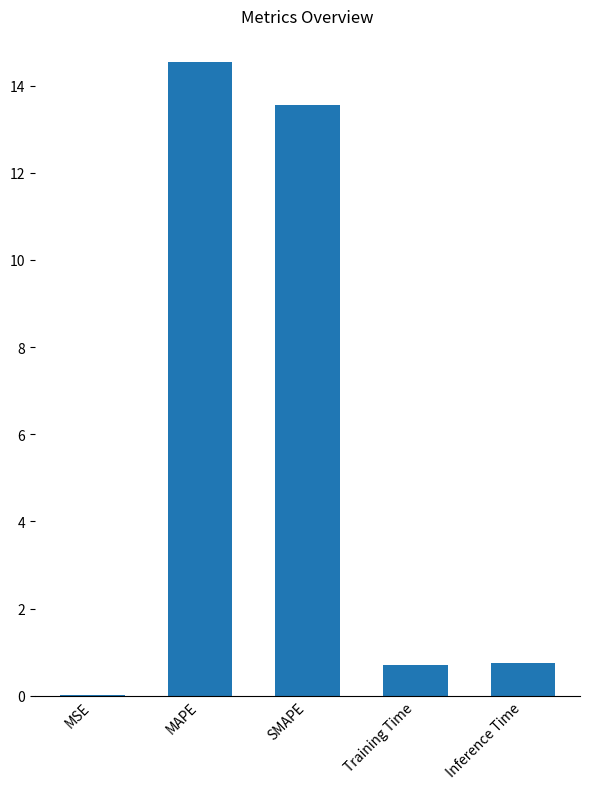

What is the change in value from Training Time to Inference Time?

+0.1